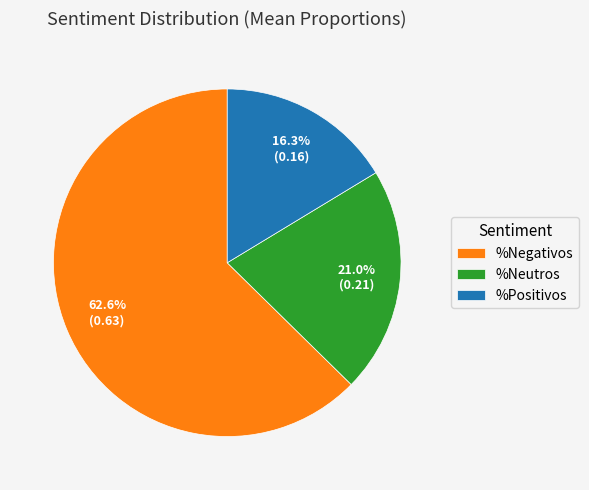

To the nearest percent, what is the difference between the largest and smallest slice percentages?

46%